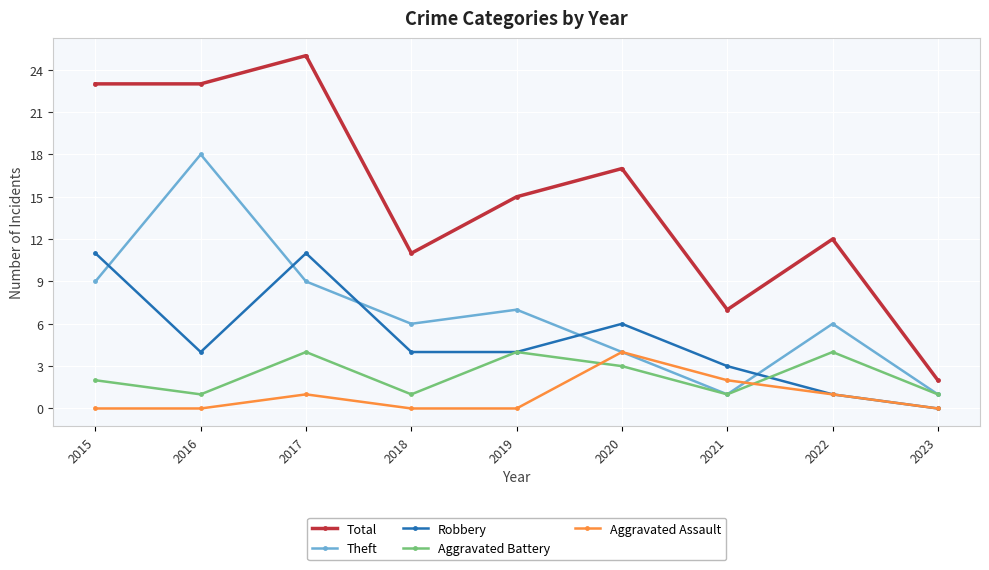

What is the maximum value shown in the chart?

25